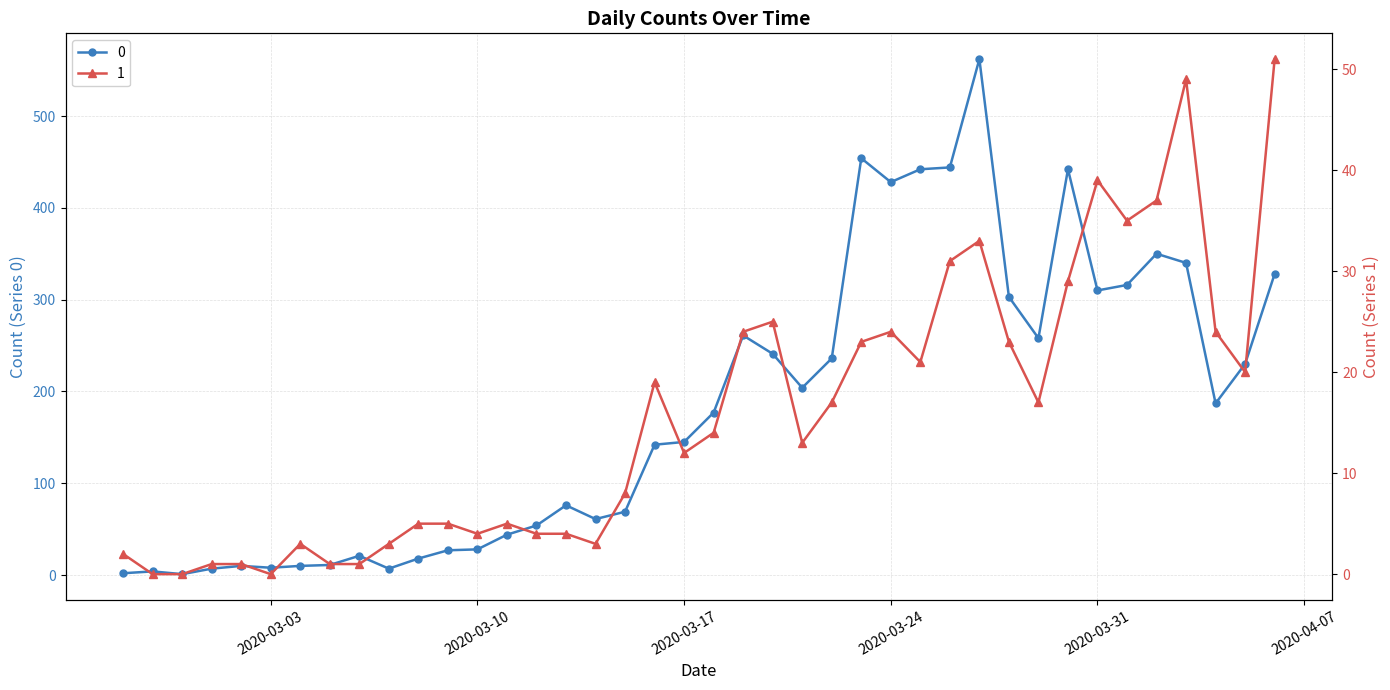

How many categories are shown in the chart?

40